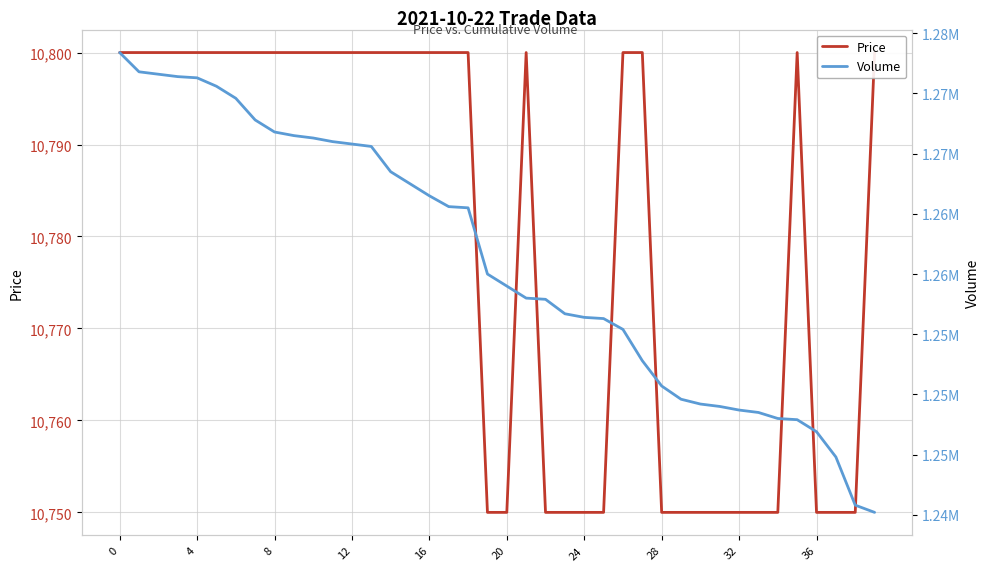

True or false: Volume and Price intersect in this chart.

False